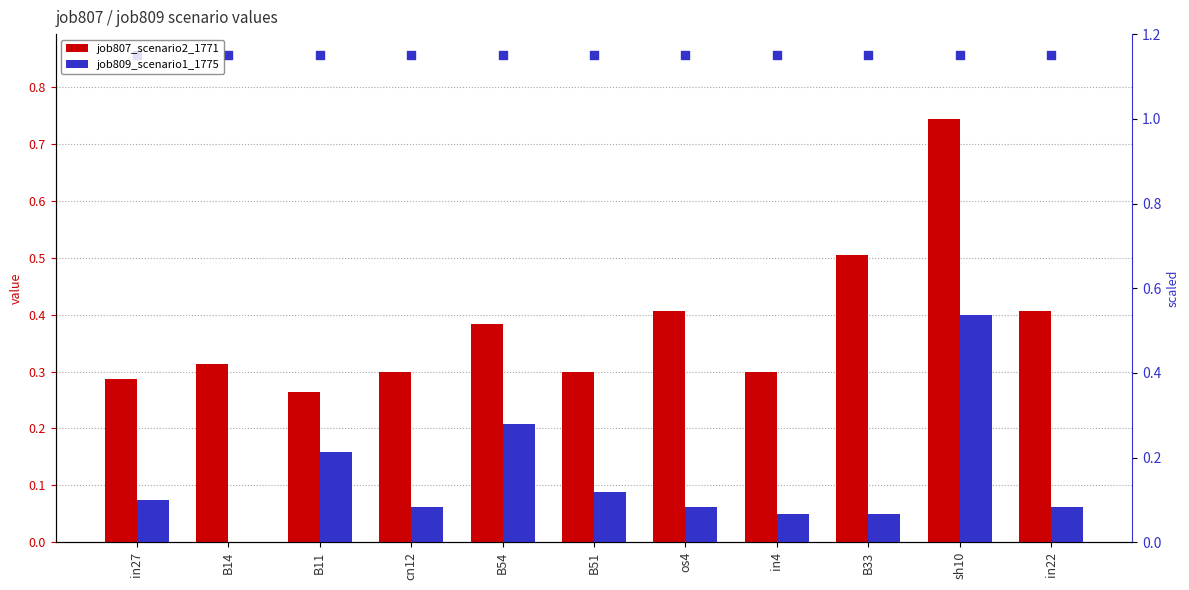

Which series has the largest total across all categories?

job807_scenario2_1771